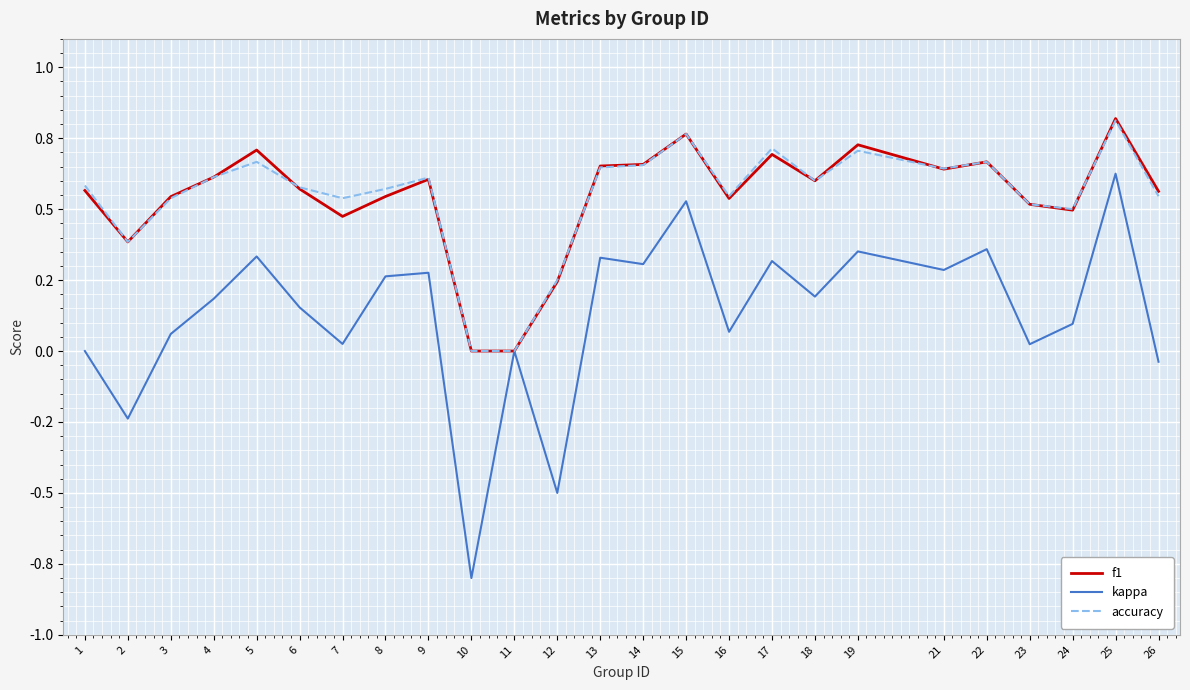

True or false: accuracy and kappa intersect in this chart.

False